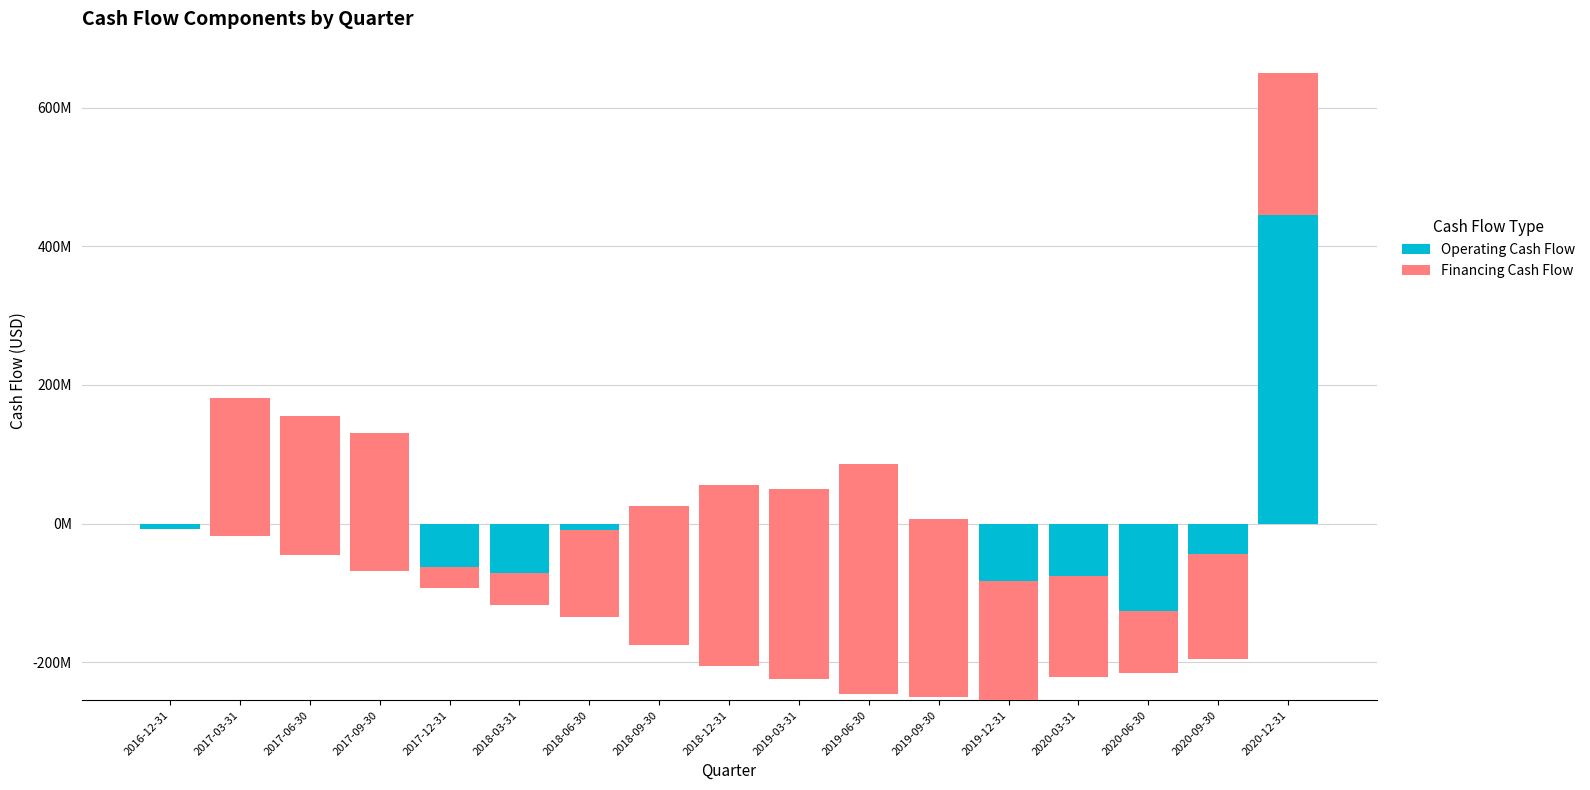

What is the difference between the Financing Cash Flow values at 2018-12-31 and 2019-06-30?

69900000